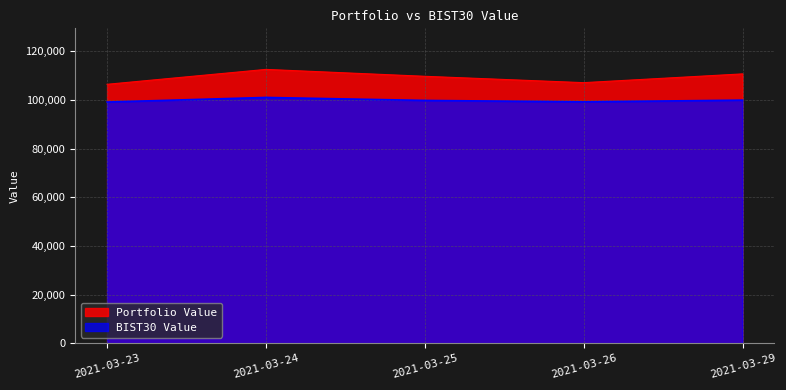

What is the average value of the BIST30 Value series?

99833.9